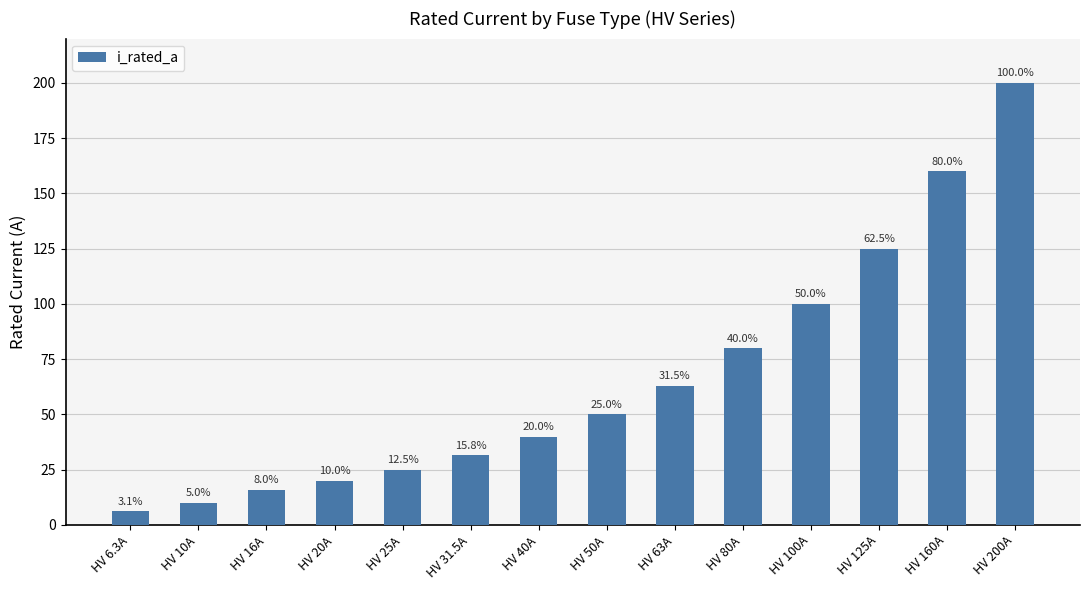

How many series are shown in this chart?

1